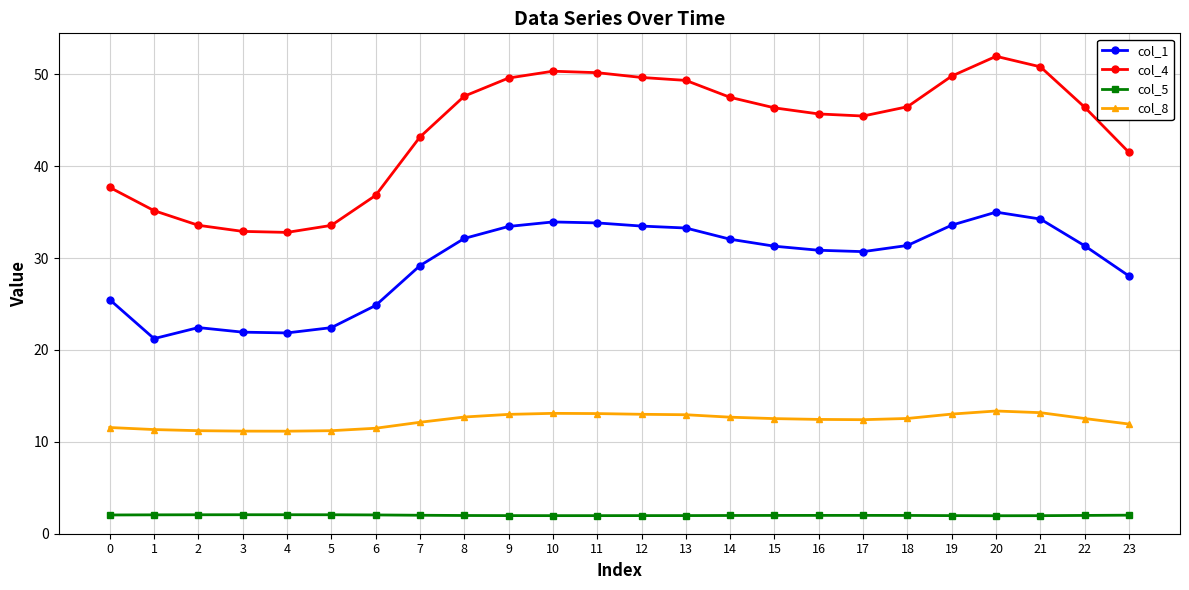

True or false: col_4 has a value of 20.7 at 6.

False